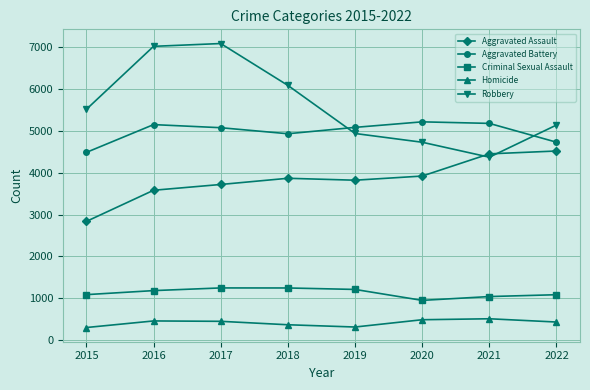

True or false: Aggravated Battery and Criminal Sexual Assault cross at least once.

False